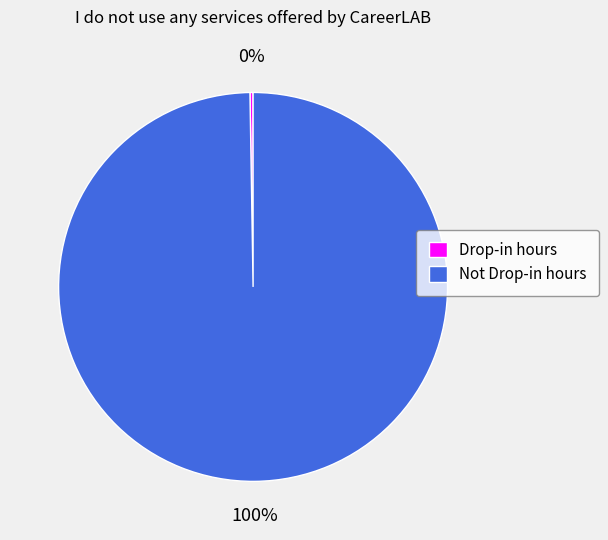

To the nearest percent, what is the average slice percentage?

50%